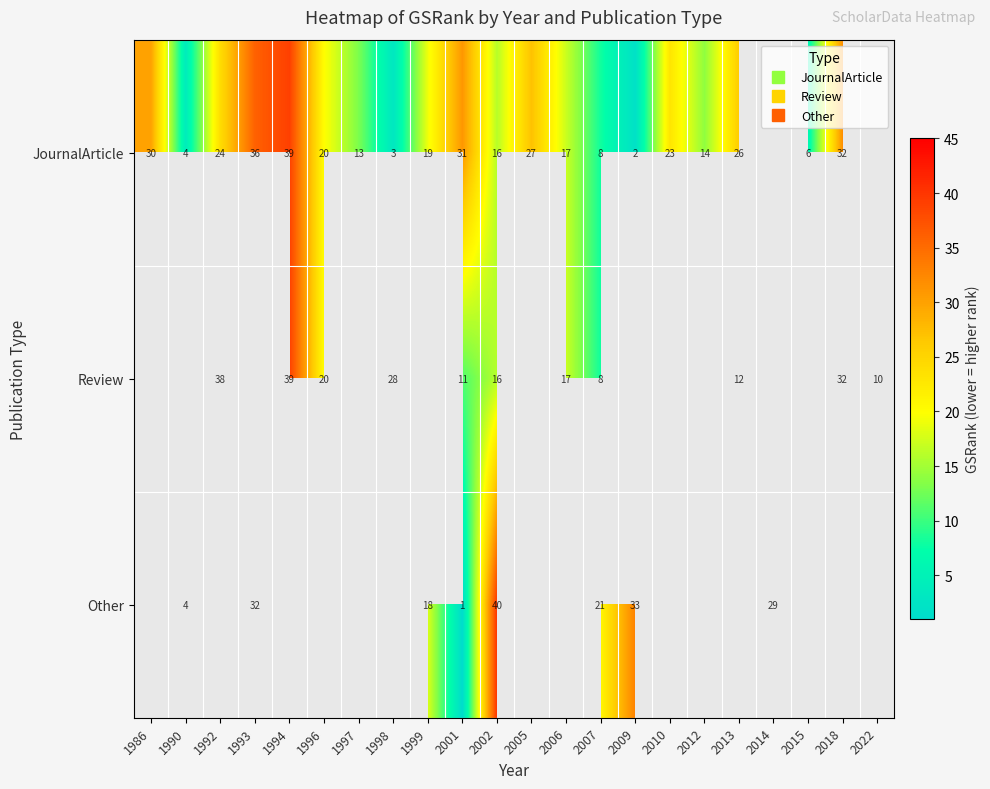

What is the total value across all series at 2001?

43.0